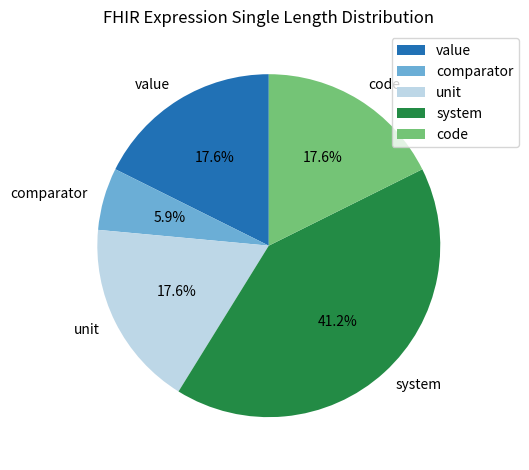

To the nearest percent, what portion does value represent?

18%